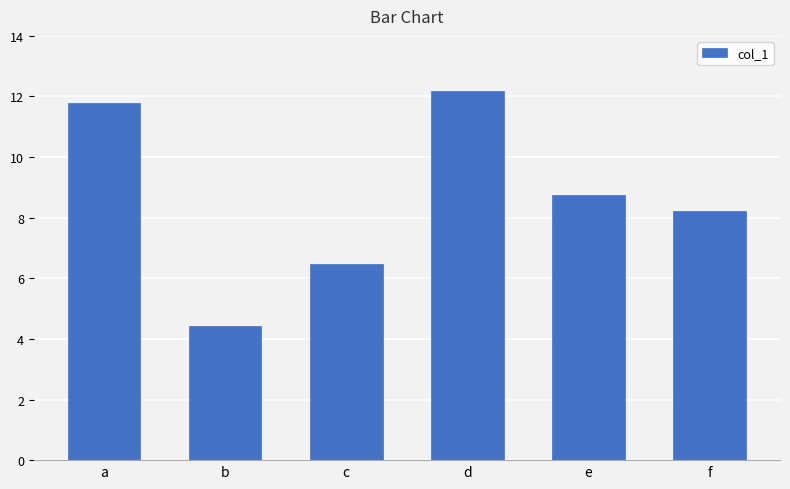

How many values are below 8?

2